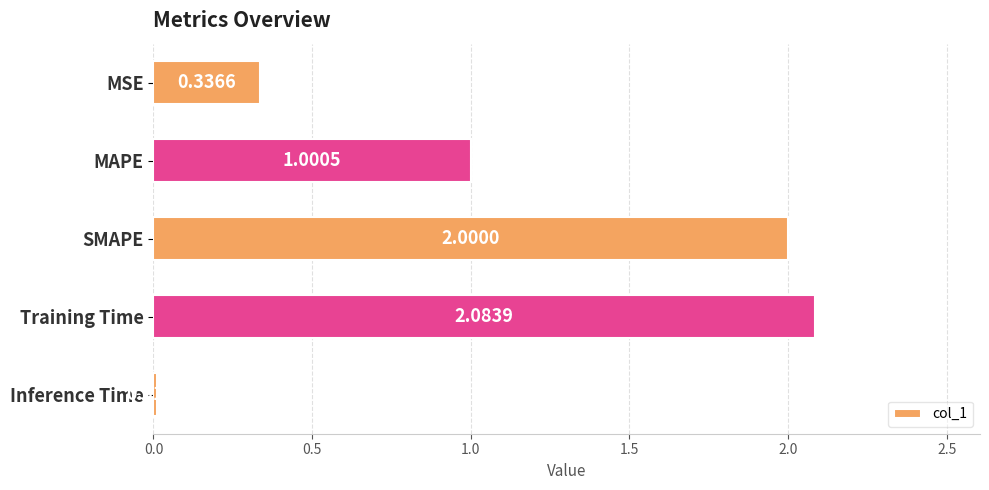

What is the label of the 3rd bar from the top?

SMAPE